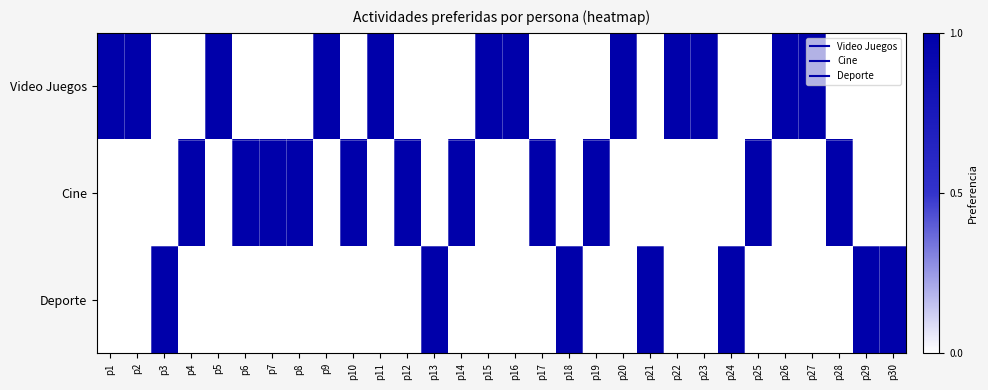

Reading left to right, what are all the values shown in this chart?

Video Juegos: p1=1	p2=1	p3=0	p4=0	p5=1	p6=0	p7=0	p8=0	p9=1	p10=0	p11=1	p12=0	p13=0	p14=0	p15=1	p16=1	p17=0	p18=0	p19=0	p20=1	p21=0	p22=1	p23=1	p24=0	p25=0	p26=1	p27=1	p28=0	p29=0	p30=0
Cine: p1=0	p2=0	p3=0	p4=1	p5=0	p6=1	p7=1	p8=1	p9=0	p10=1	p11=0	p12=1	p13=0	p14=1	p15=0	p16=0	p17=1	p18=0	p19=1	p20=0	p21=0	p22=0	p23=0	p24=0	p25=1	p26=0	p27=0	p28=1	p29=0	p30=0
Deporte: p1=0	p2=0	p3=1	p4=0	p5=0	p6=0	p7=0	p8=0	p9=0	p10=0	p11=0	p12=0	p13=1	p14=0	p15=0	p16=0	p17=0	p18=1	p19=0	p20=0	p21=1	p22=0	p23=0	p24=1	p25=0	p26=0	p27=0	p28=0	p29=1	p30=1